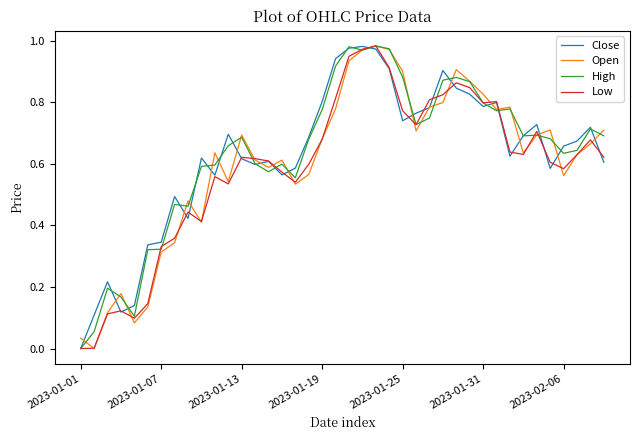

The value of Low at 2023-02-06 is 0.8. True or false?

False